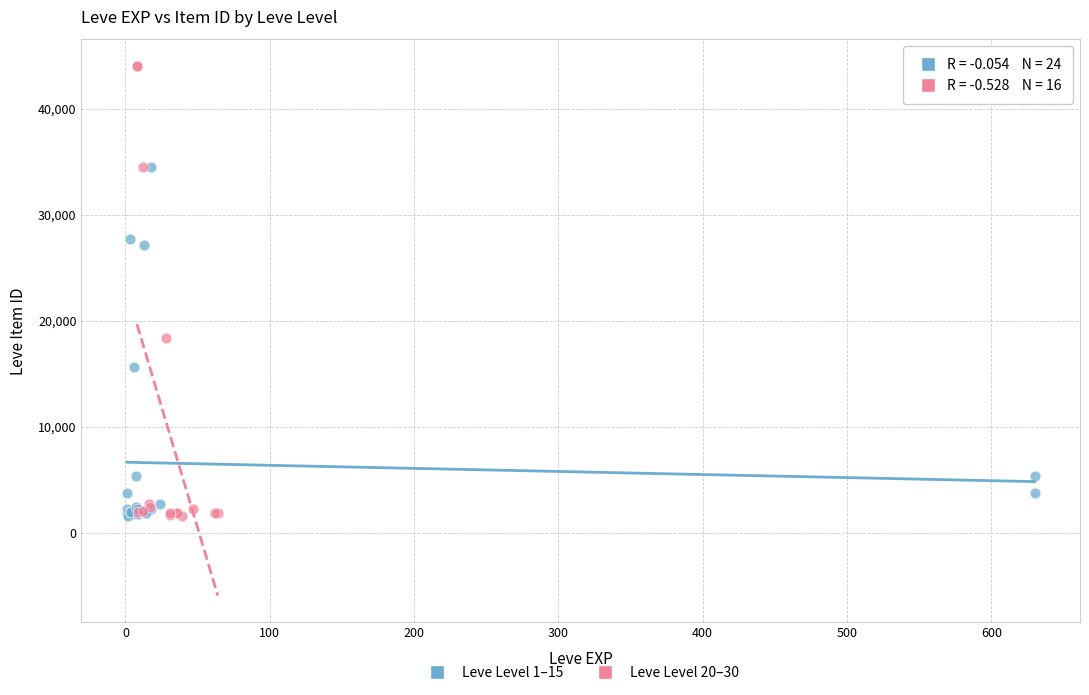

Which series contains the highest Y value?

Leve Level 20–30